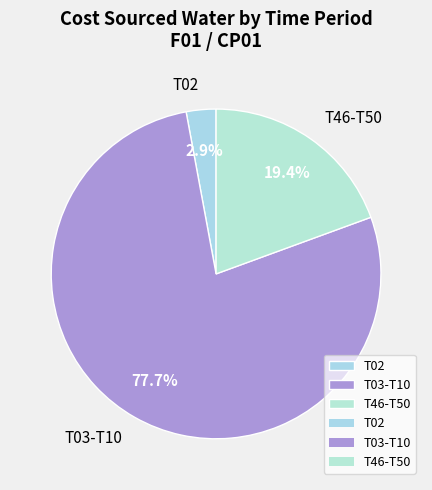

Between T46-T50 and T03-T10, which is larger?

T03-T10